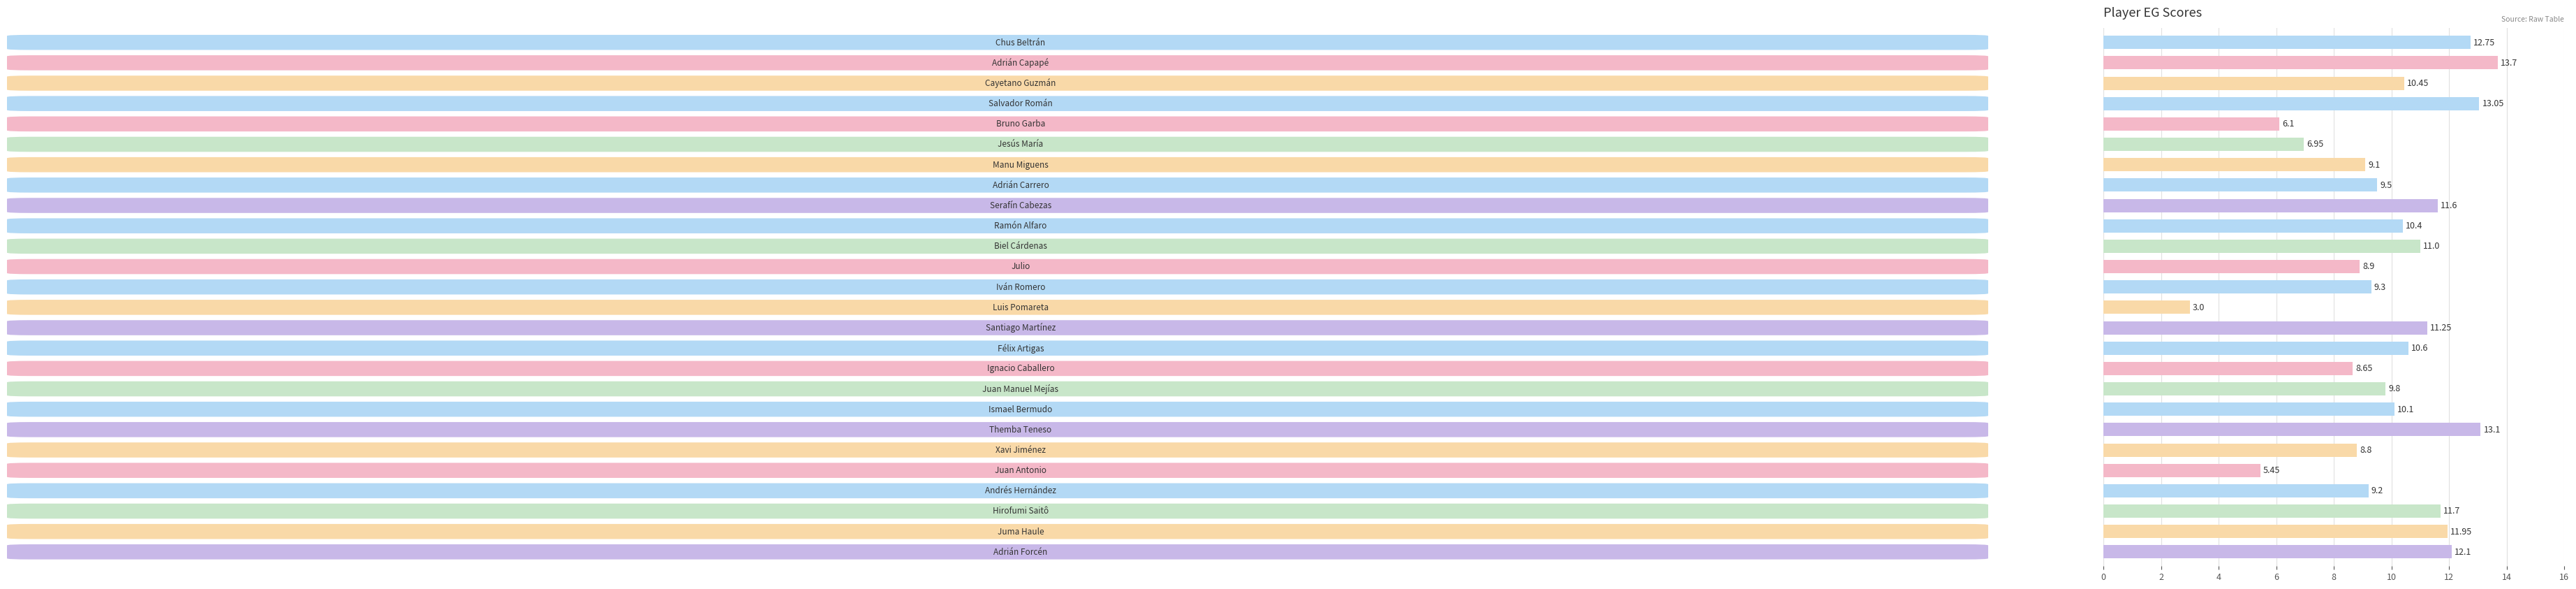

What is the difference between the maximum and minimum values?

10.7